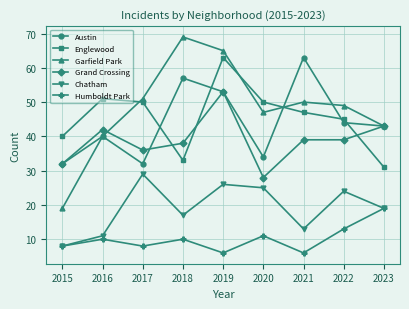

Rank the series at 2018 from lowest to highest value.

Humboldt Park, Chatham, Englewood, Grand Crossing, Austin, Garfield Park